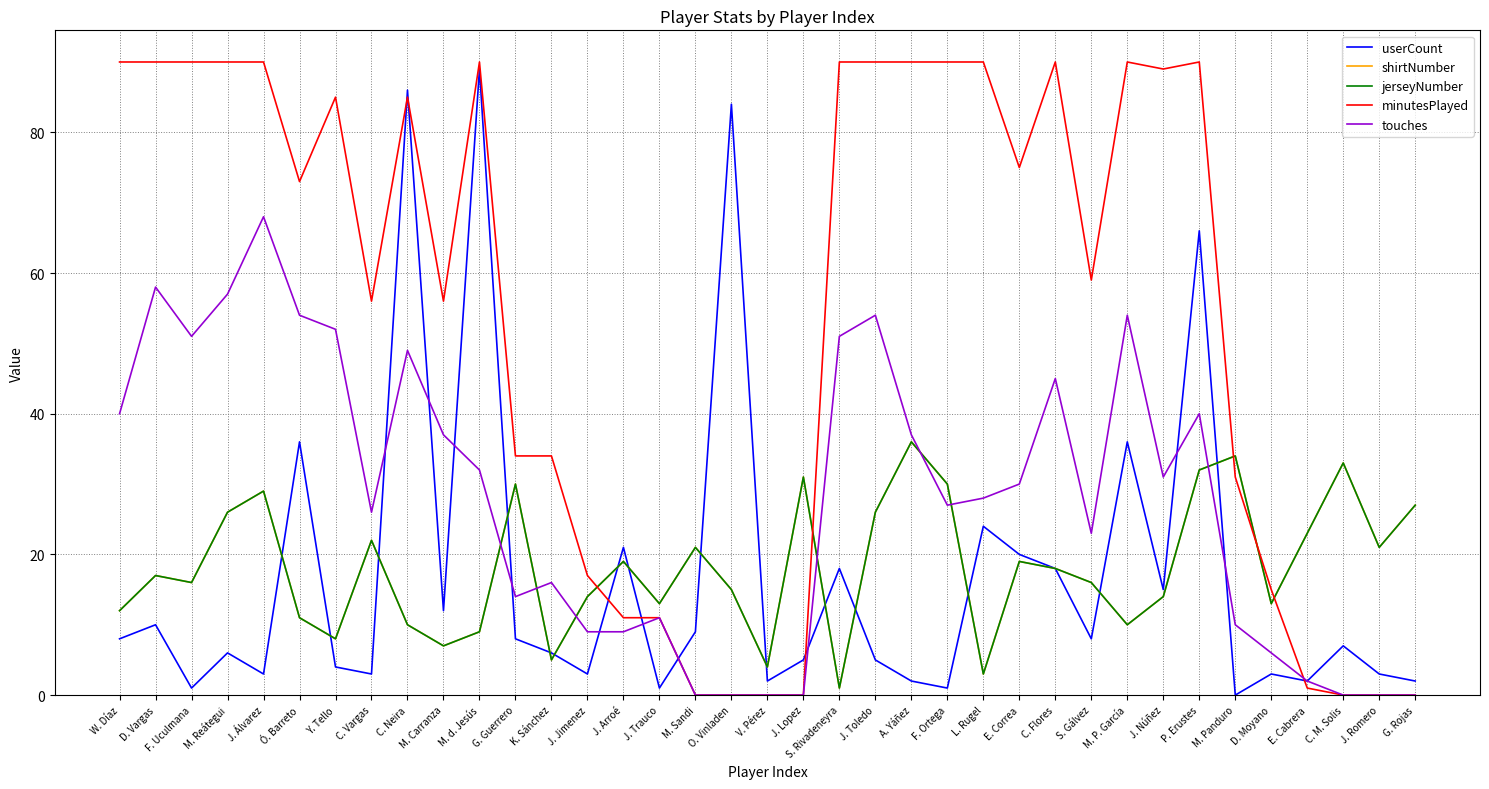

Rank the series at C. Vargas from lowest to highest value.

userCount, shirtNumber, jerseyNumber, touches, minutesPlayed